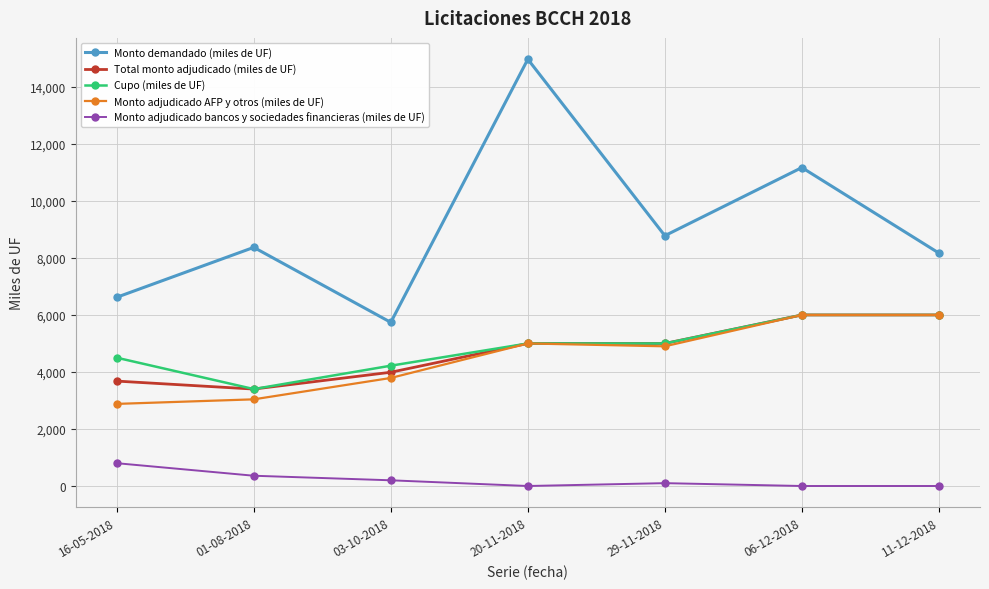

What is the label of the 2nd point from the right?

06-12-2018